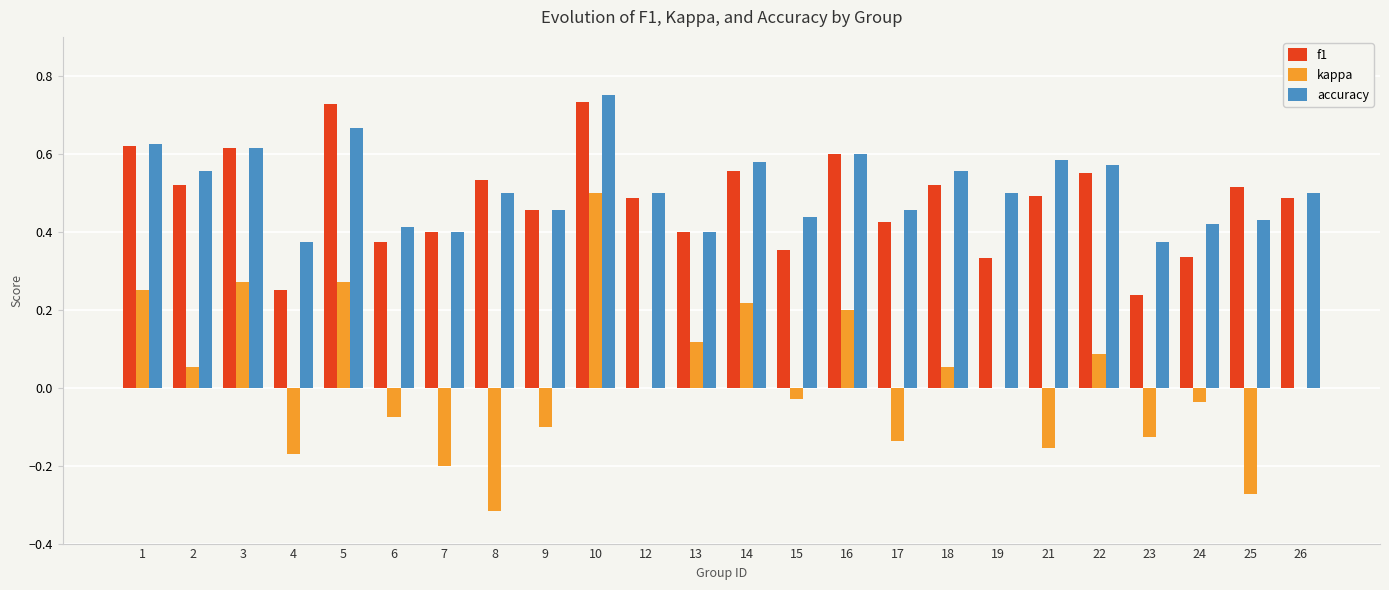

Count the accuracy values in the range 0 to 1.

24